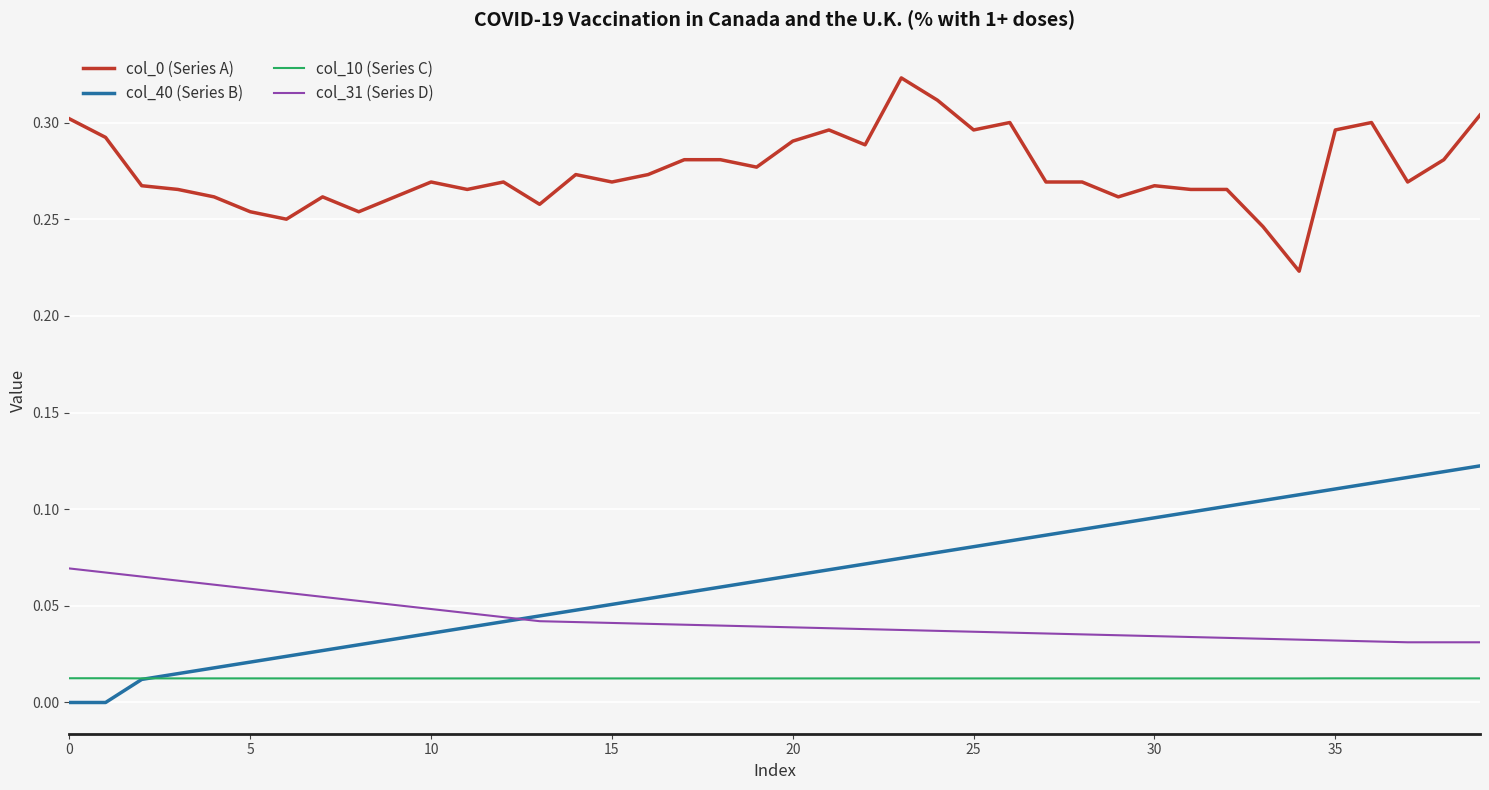

True or false: col_0 (Series A) and col_31 (Series D) intersect in this chart.

False